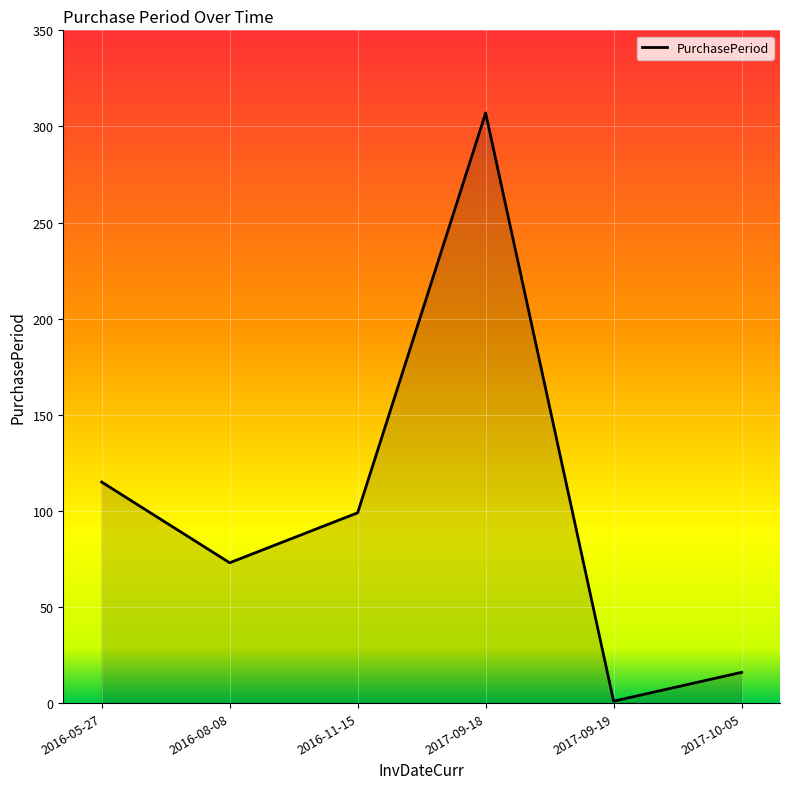

Reading left to right, transcribe all the data shown in this chart.

115	73	99	307	1	16